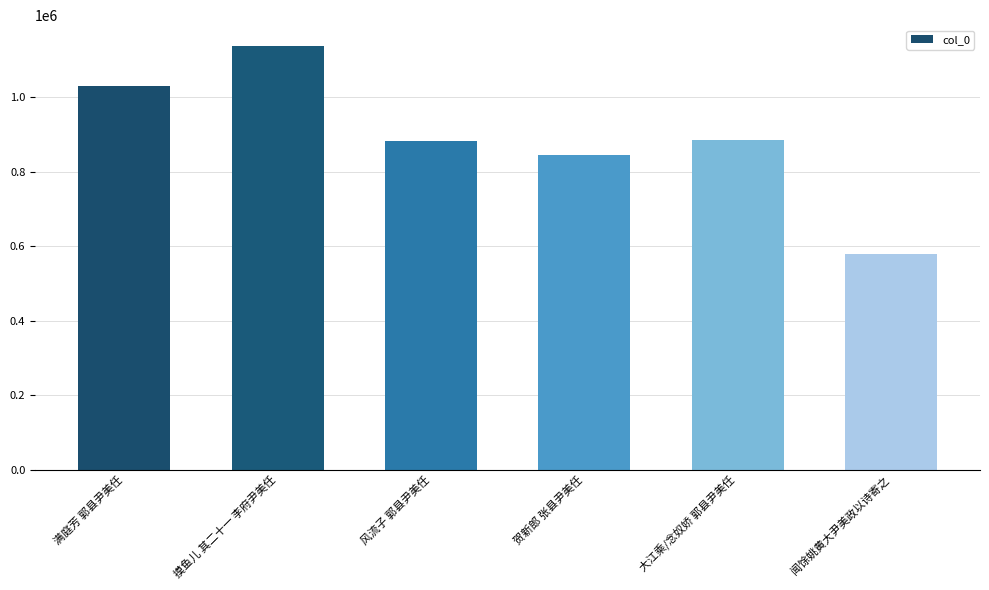

What is the approximate value at 贺新郎 张县尹美任, to the nearest 50?

846500